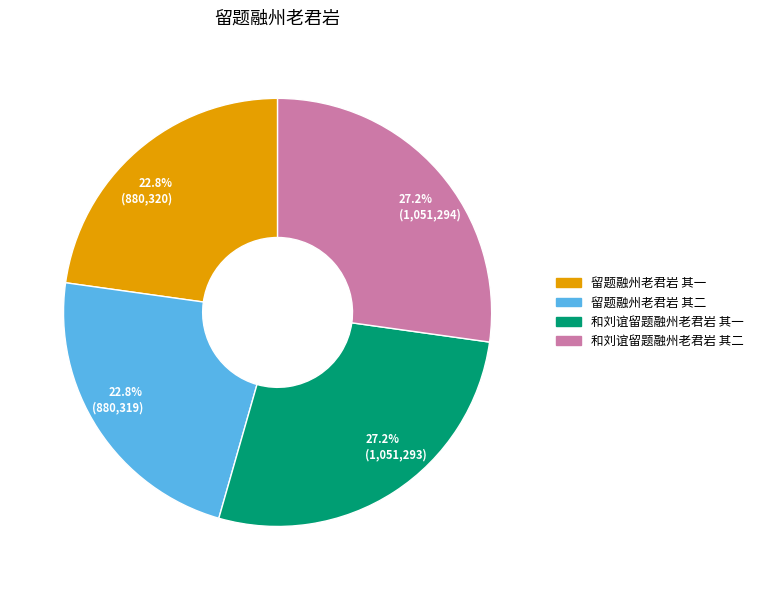

Is 27.2% (1,051,294) the majority of the pie?

No